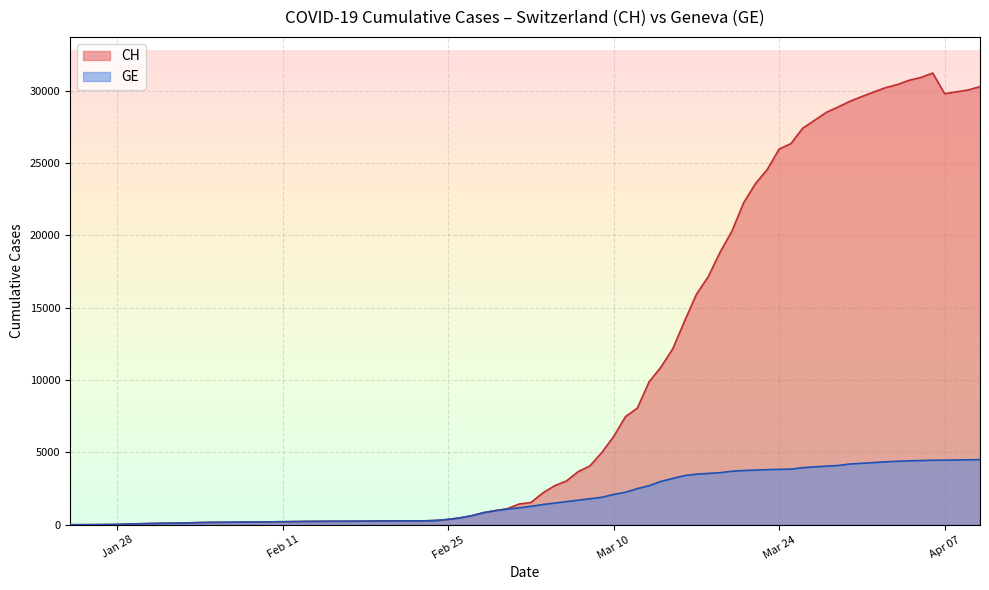

Where is GE nearest to the value 2242?

10